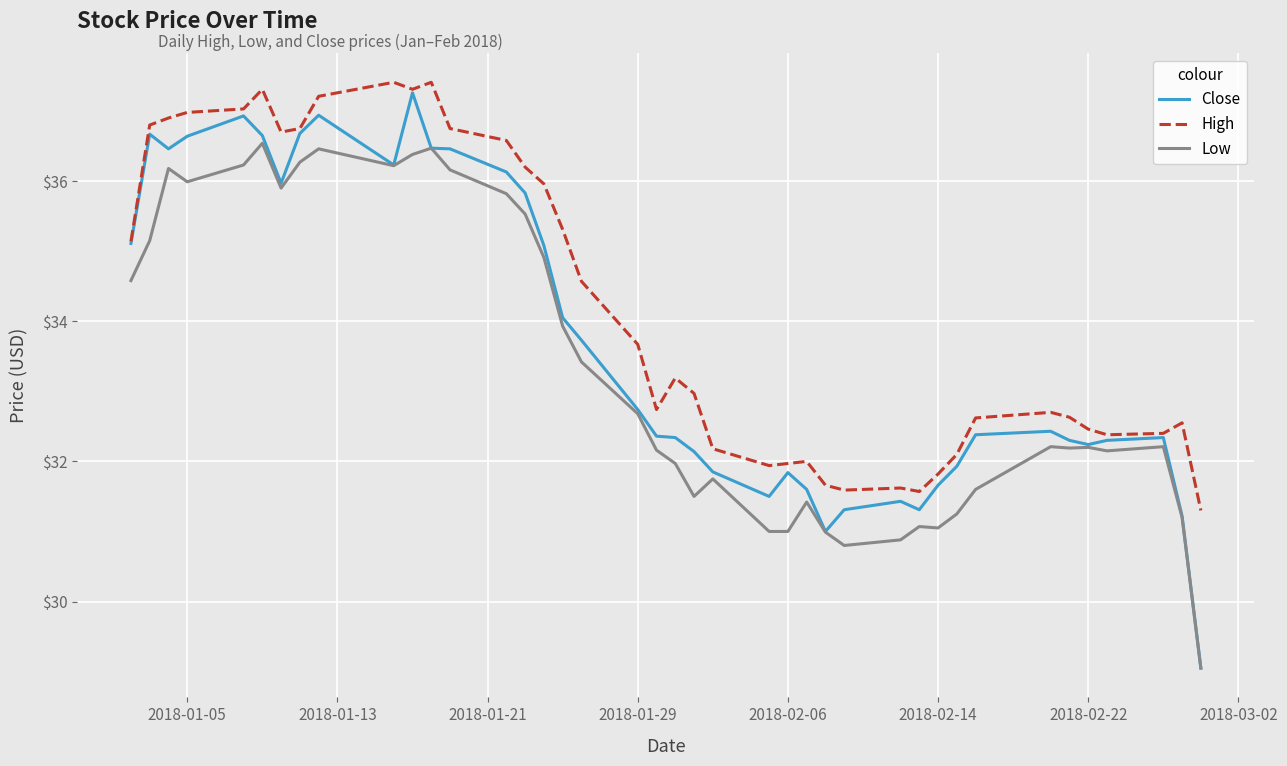

What is the maximum value shown in the chart?

37.4